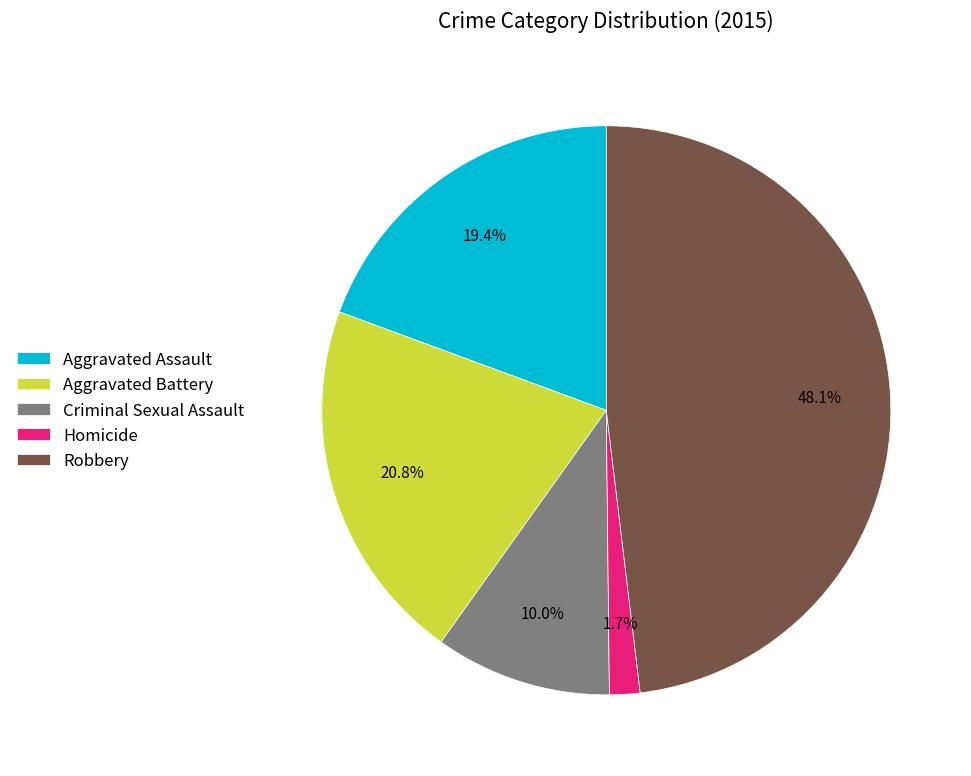

Is it true that Homicide is 2% of the pie?

True